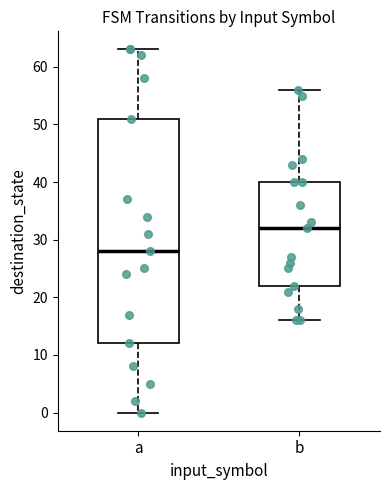

Reading left to right, transcribe this box plot: for each box, give where its median line is, the range the box spans, and where its two whiskers end, as read against the y-axis. The values are not printed on the chart, so give them approximately, as read against the axis.

a: median 28, box 12 to 51, whiskers 0 to 63
b: median 32, box 22 to 40, whiskers 16 to 56